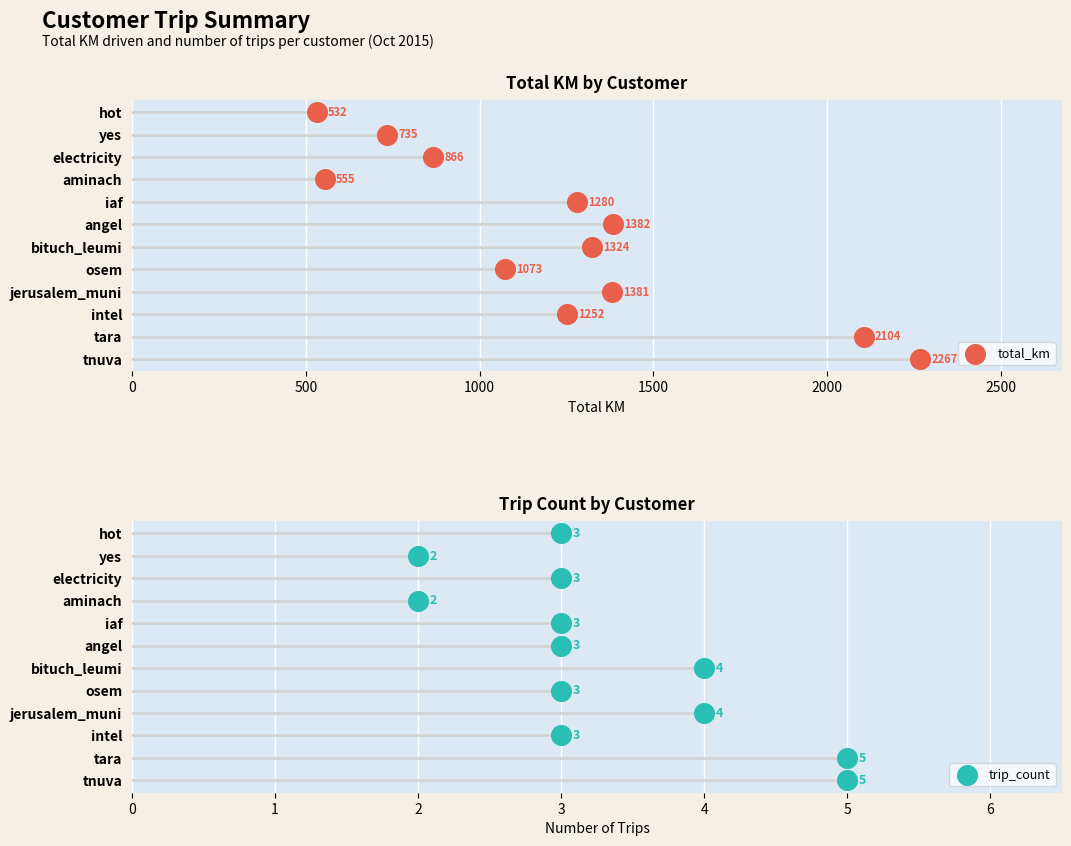

Which series reaches the maximum Y coordinate?

total_km